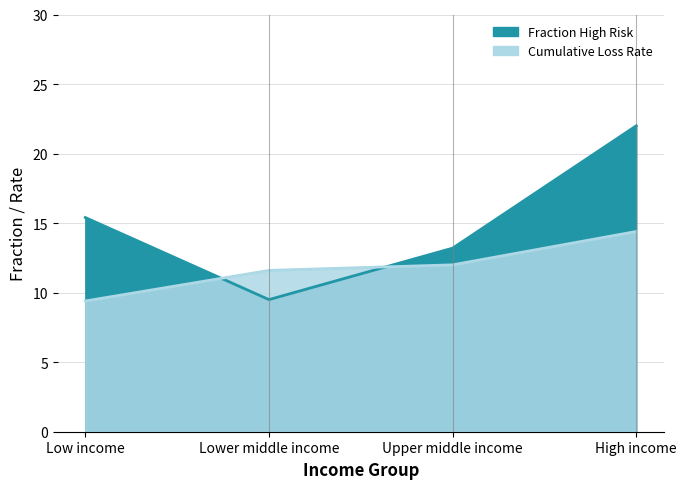

Reading right to left, extract all data points from this chart.

frac_highrisk: High income=0.2	Upper middle income=0.1	Lower middle income=0.1	Low income=0.2
cumulative_loss: High income=0.1	Upper middle income=0.1	Lower middle income=0.1	Low income=0.1